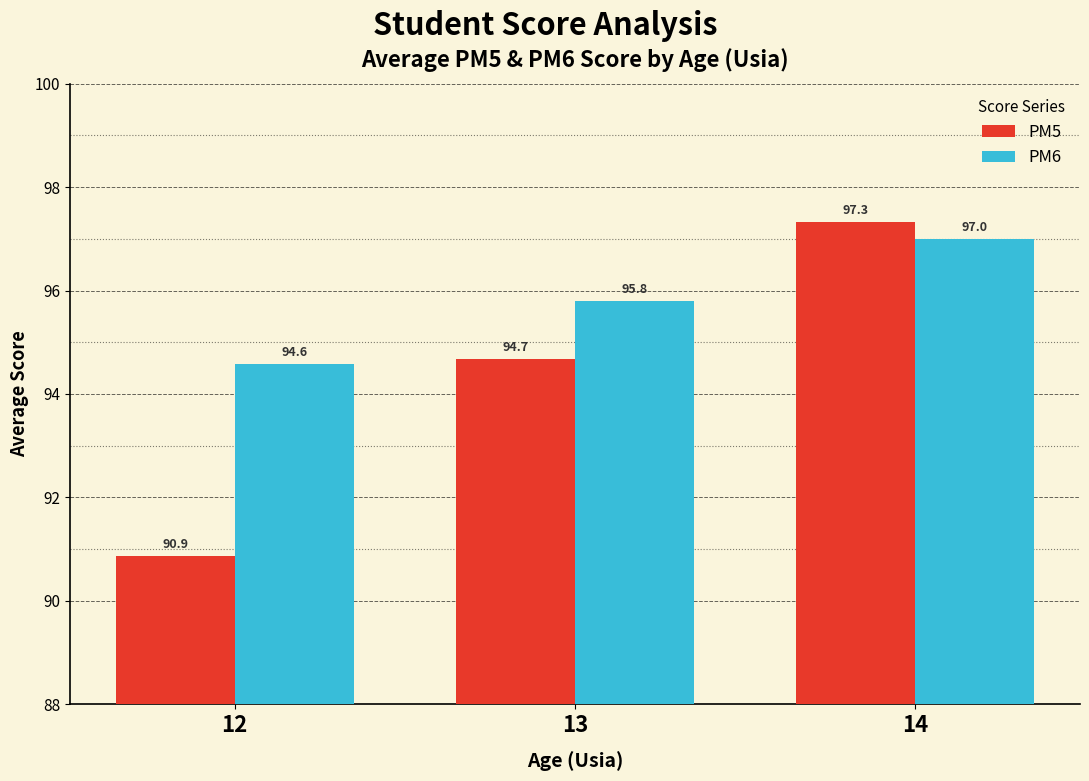

Rank the series at 12 from lowest to highest value.

PM5, PM6